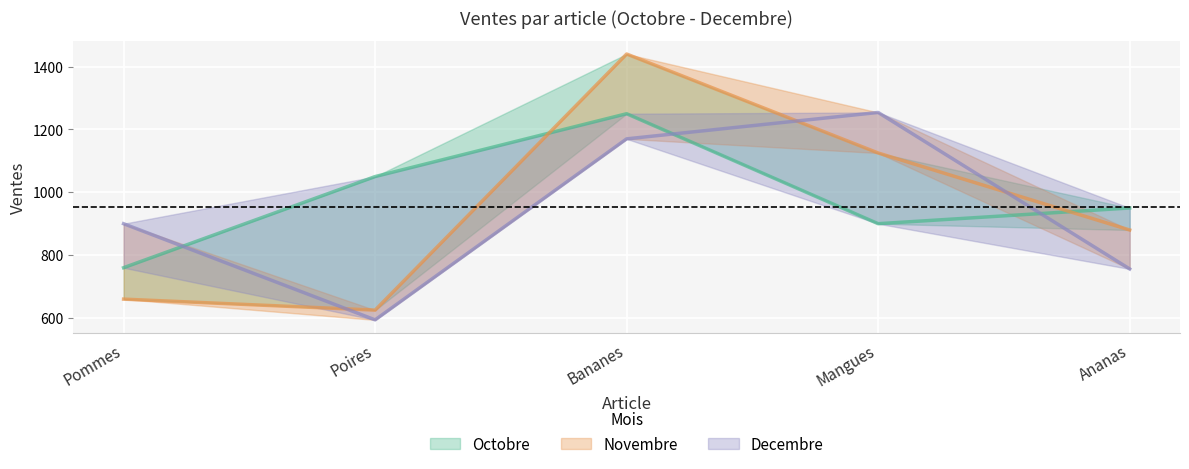

How many Decembre values are between 756 and 1170?

3